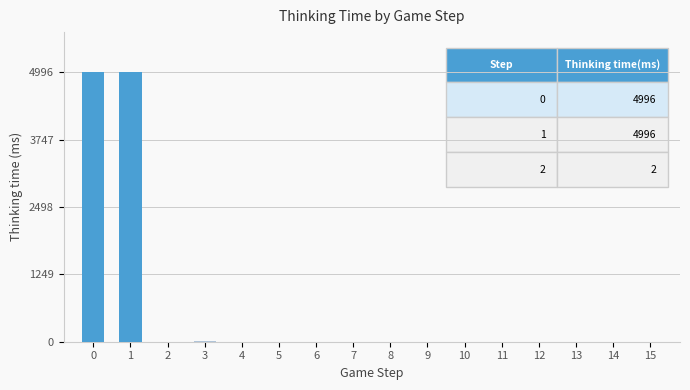

What is the sum of all values?

10011